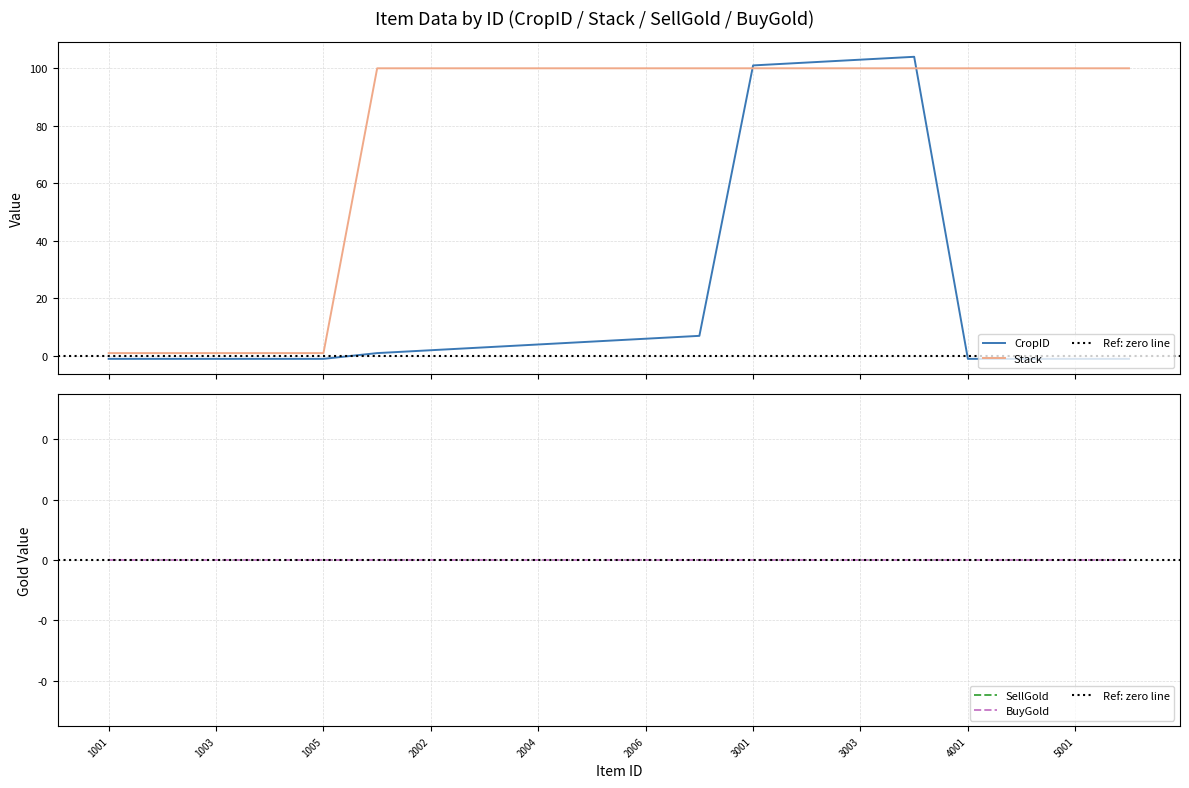

What is the maximum value for Stack?

100